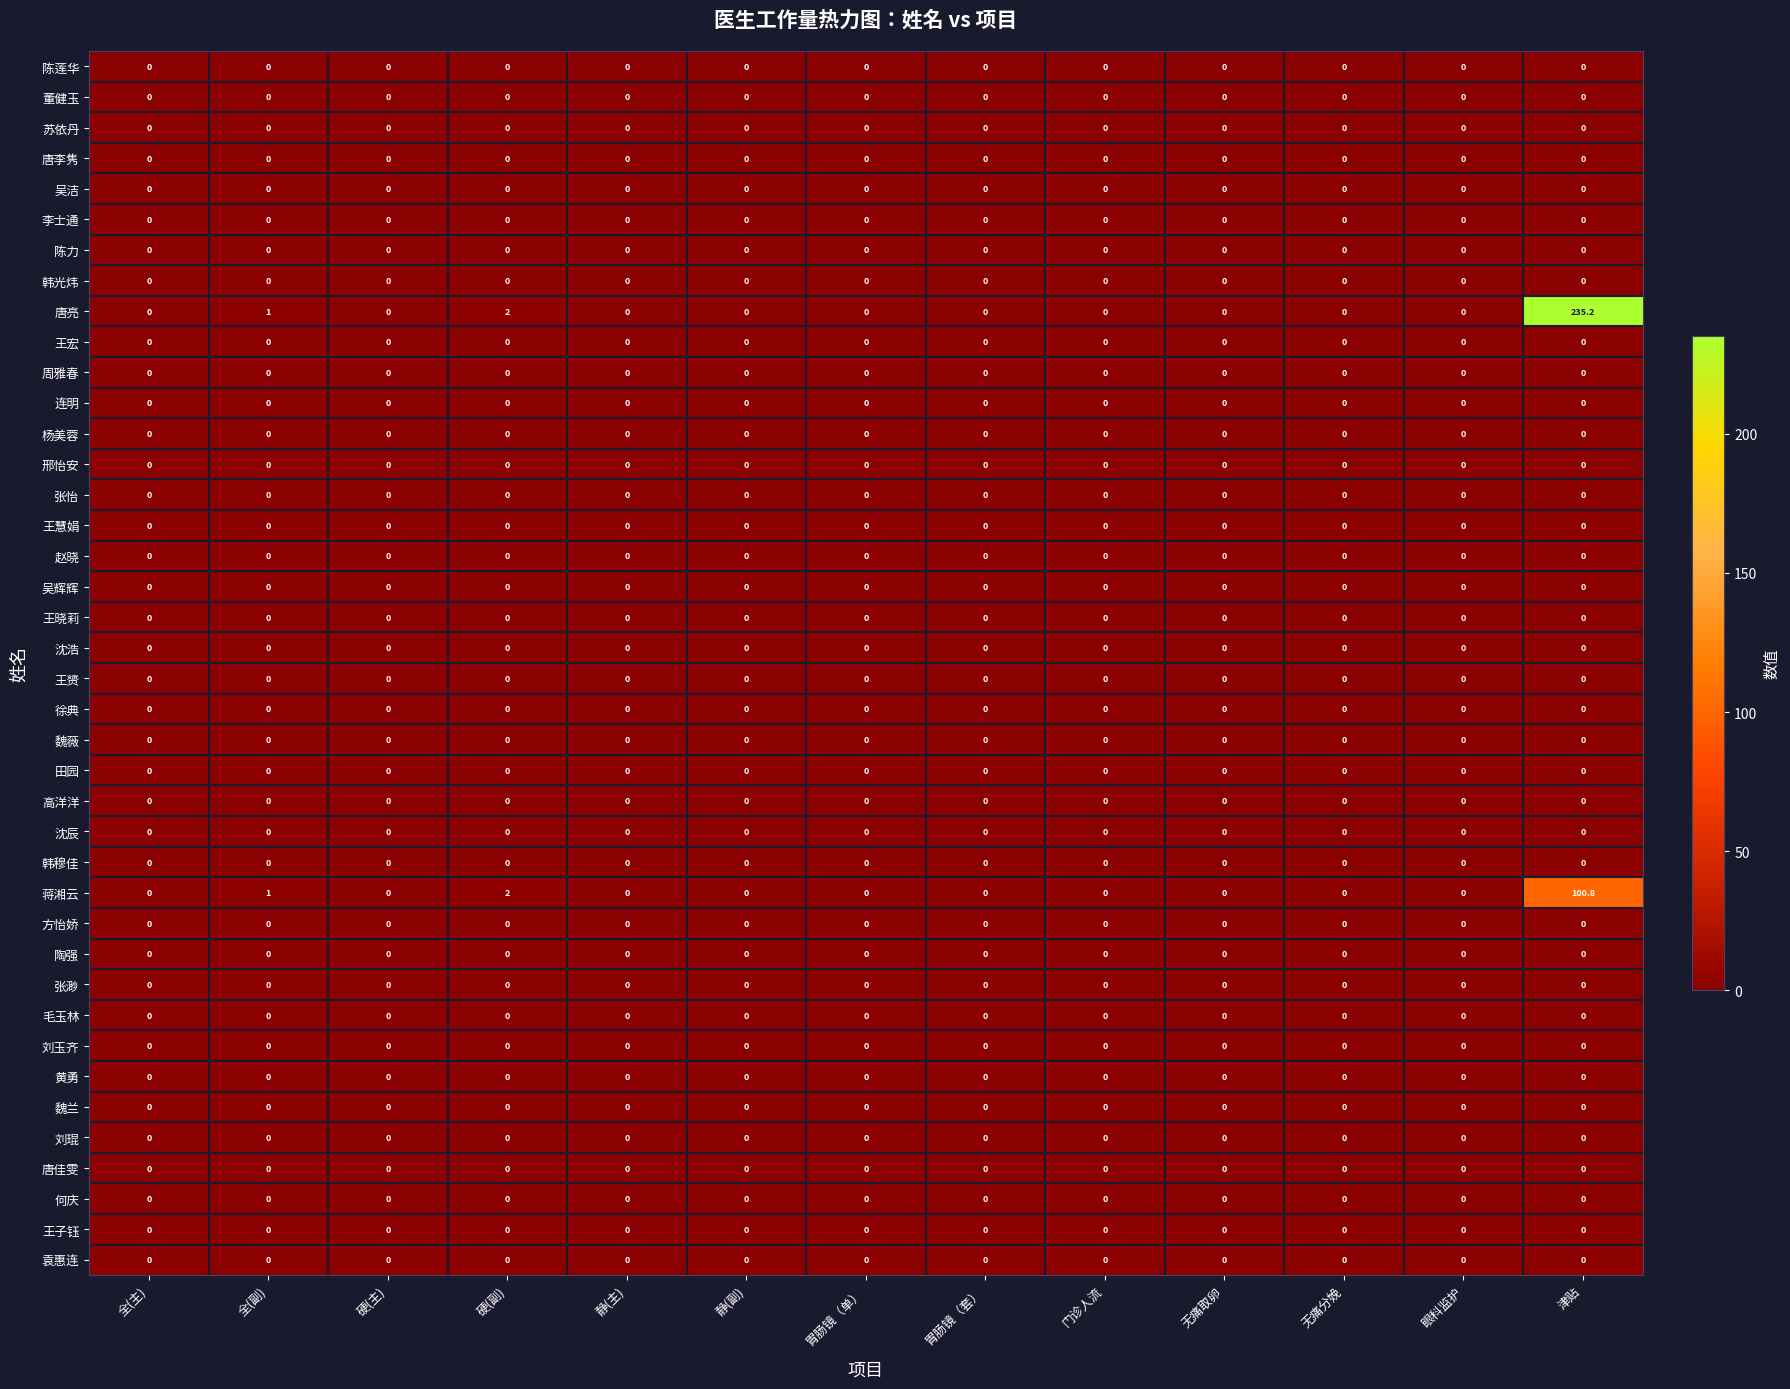

At which category is the sum across all series the highest?

津贴